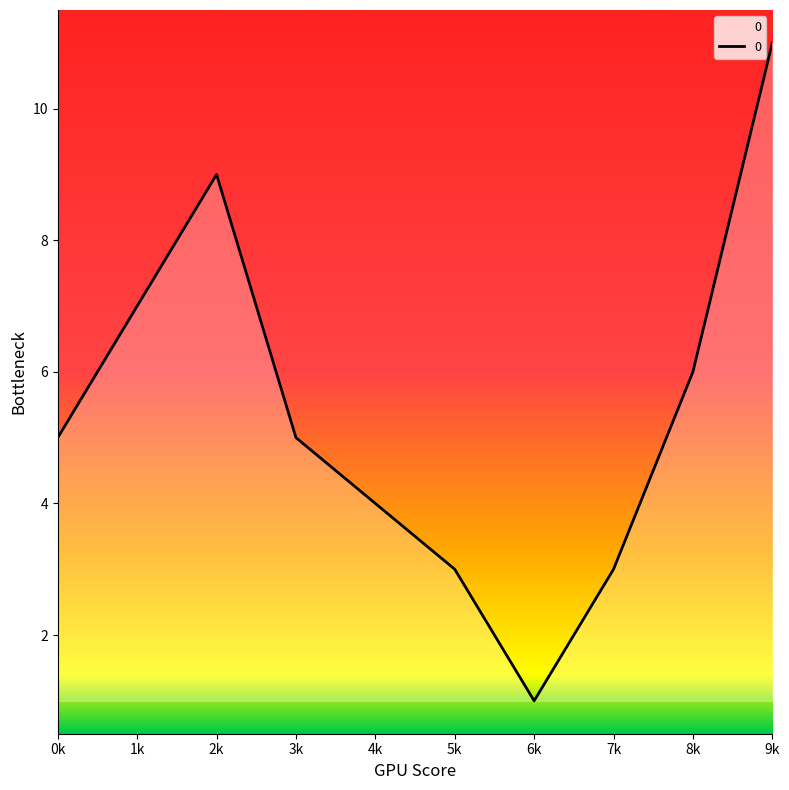

Which category has the lowest value across all series?

6k